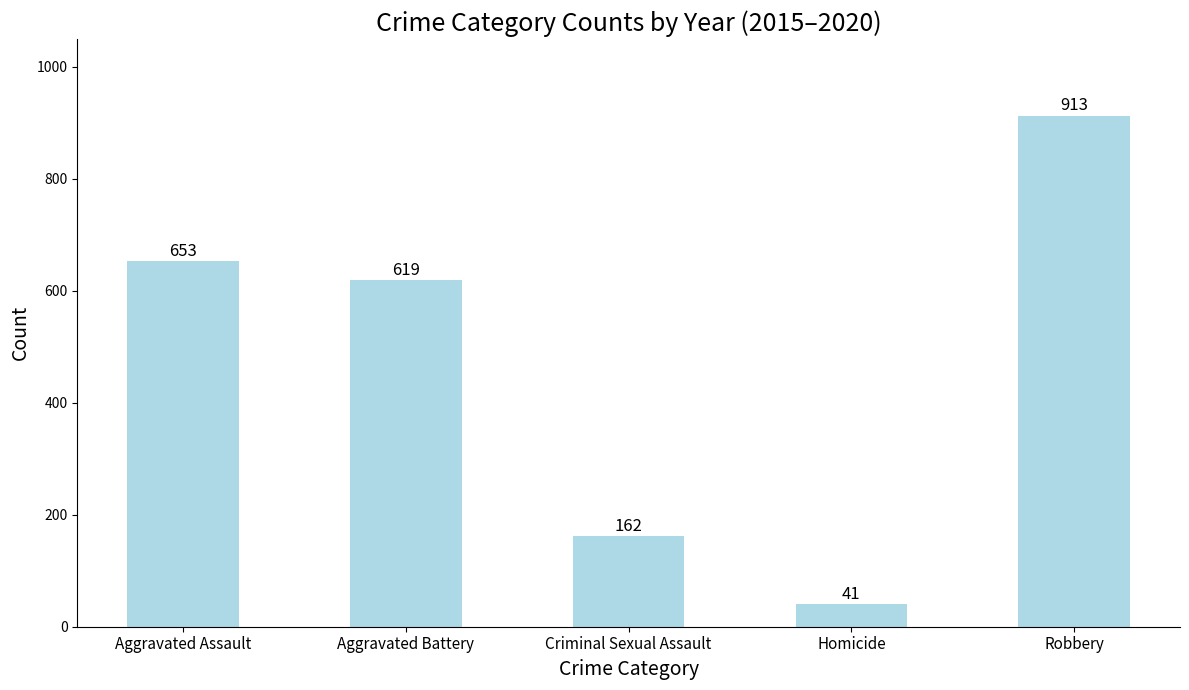

What is the sum of all values?

2388